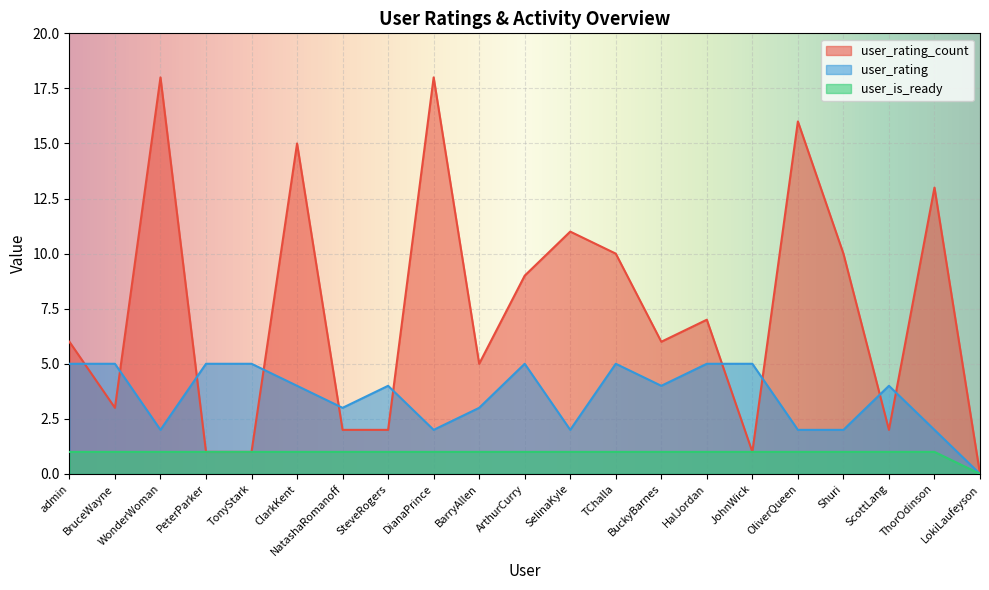

True or false: user_rating_count has a value of 1 at PeterParker.

False